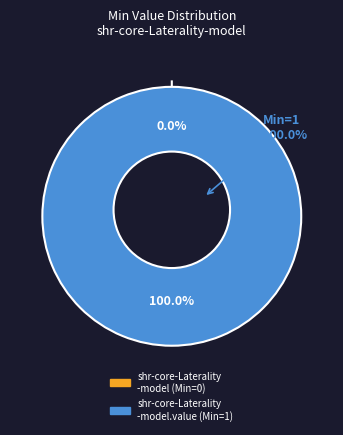

How many slices are in this pie chart?

2